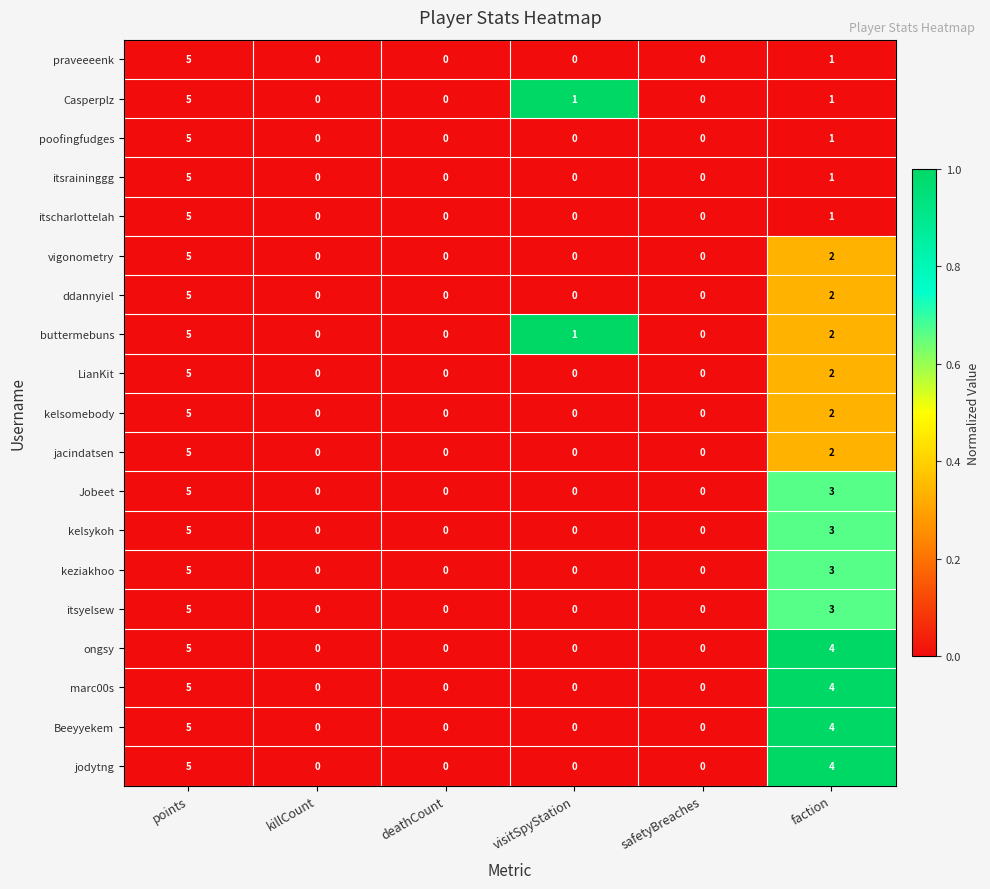

Is it true that itscharlottelah equals 3 at visitSpyStation?

False